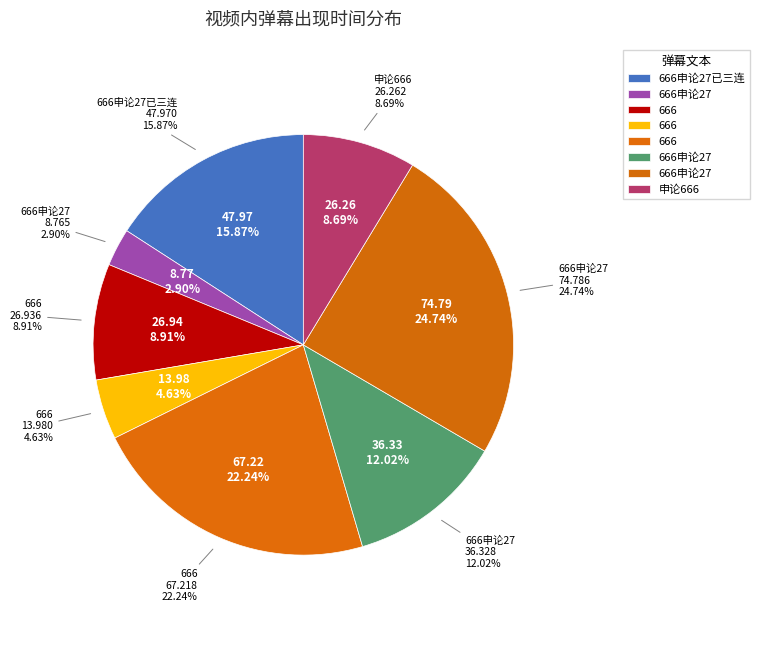

How many slices are in this pie chart?

8